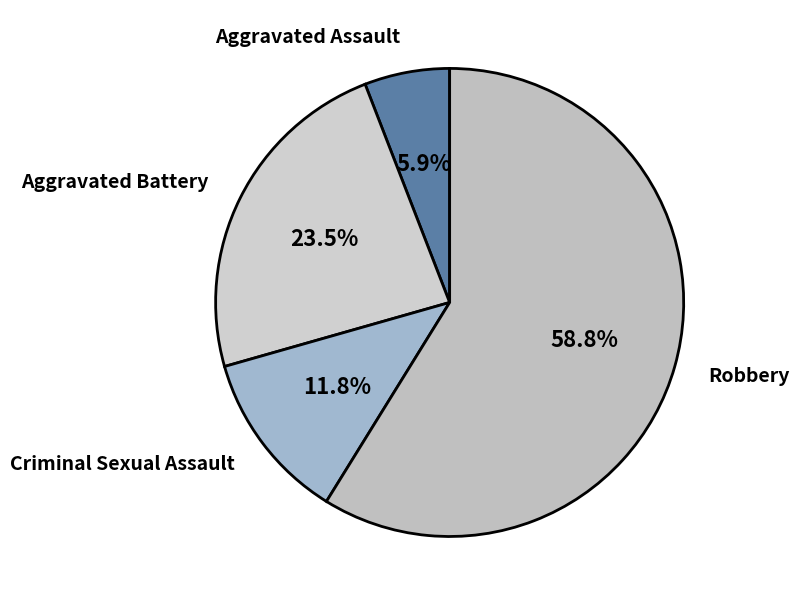

Which category accounts for the majority?

Robbery